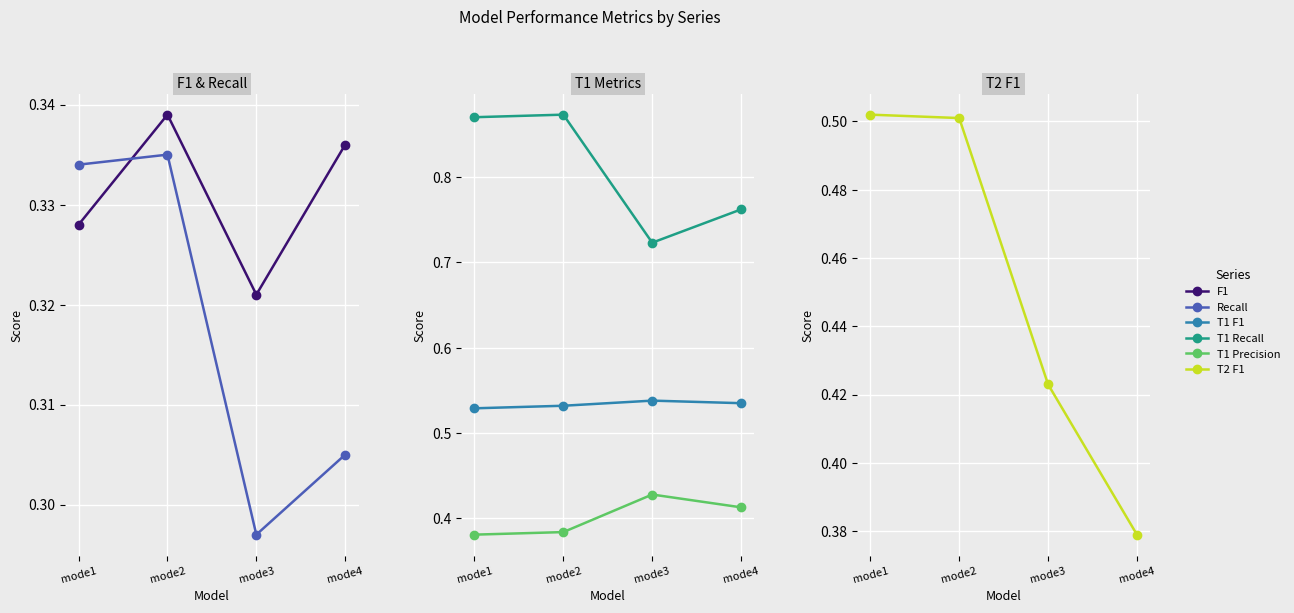

What is the value of the T1 Precision point at the 3rd from the left?

0.4